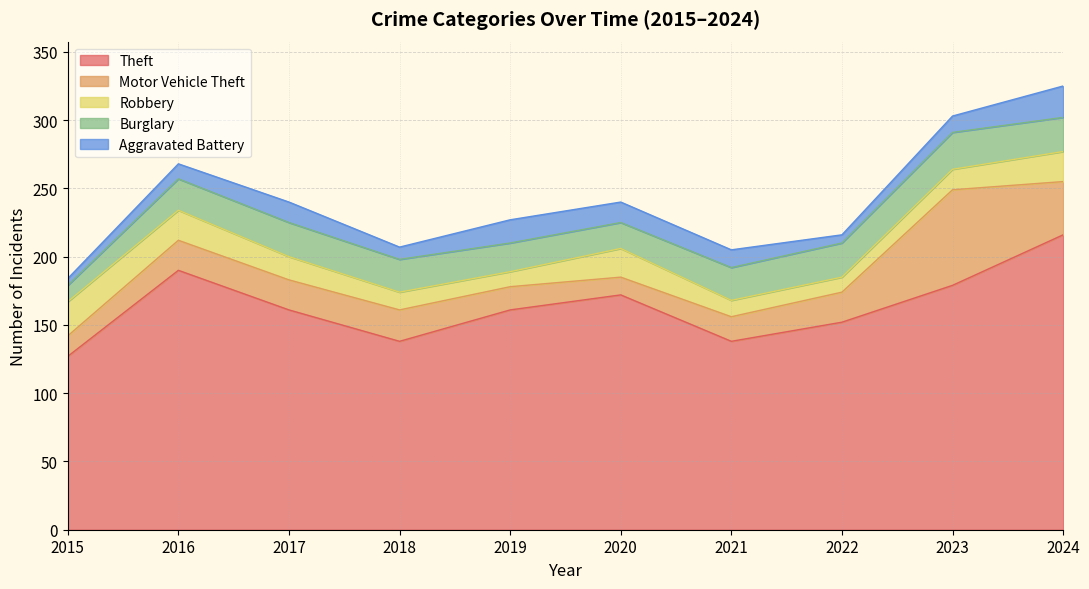

Rank the series by their maximum value, from lowest to highest.

Aggravated Battery, Robbery, Burglary, Motor Vehicle Theft, Theft